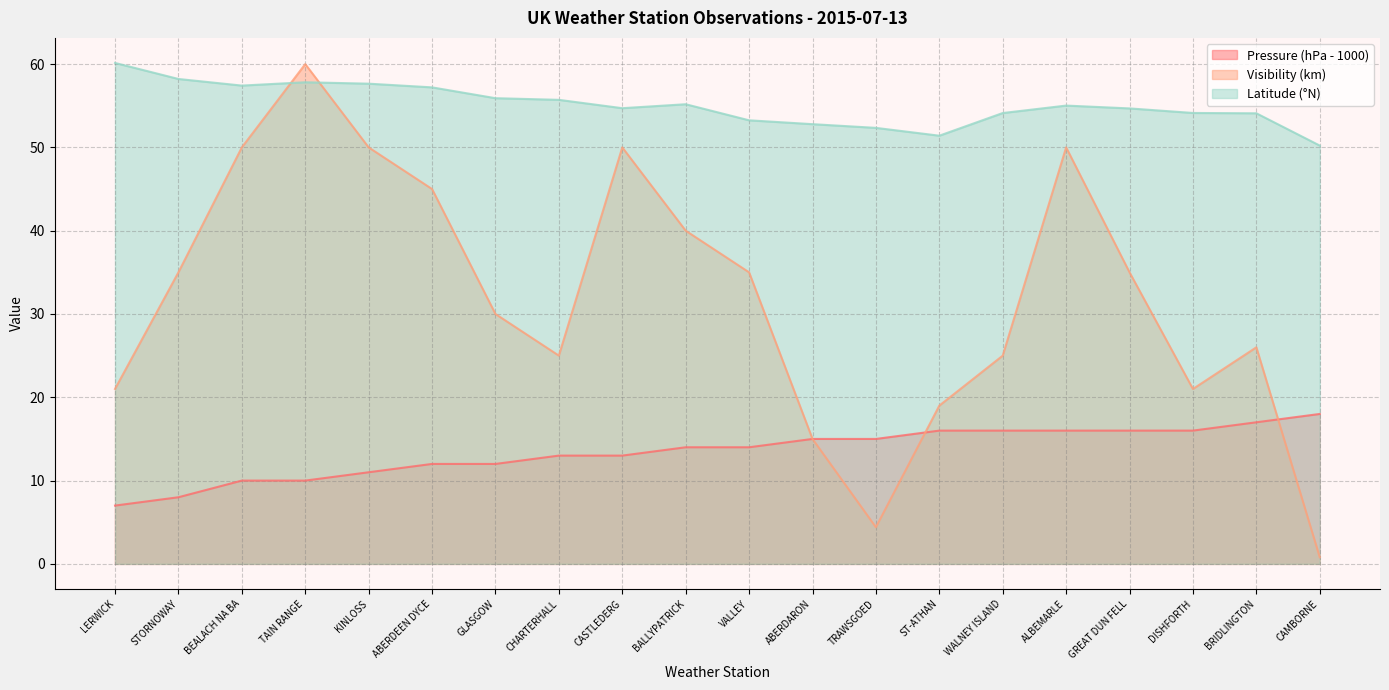

How many lines are shown in the chart?

3